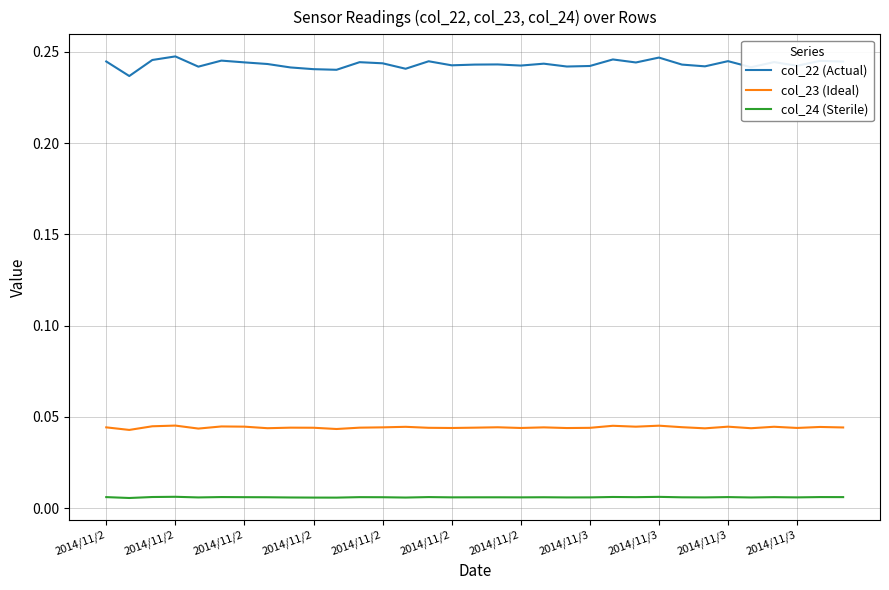

How many lines are shown in the chart?

3